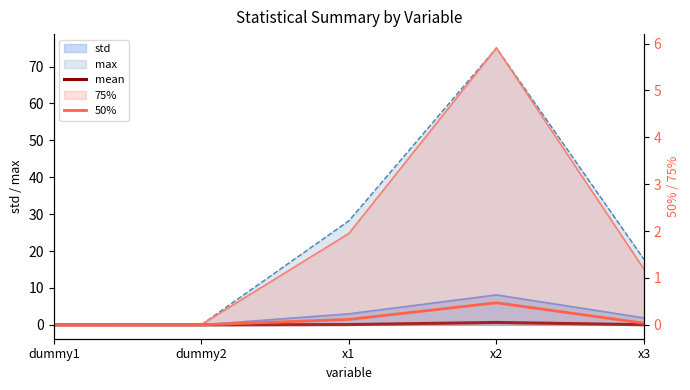

Which series has the widest spread of values?

mean